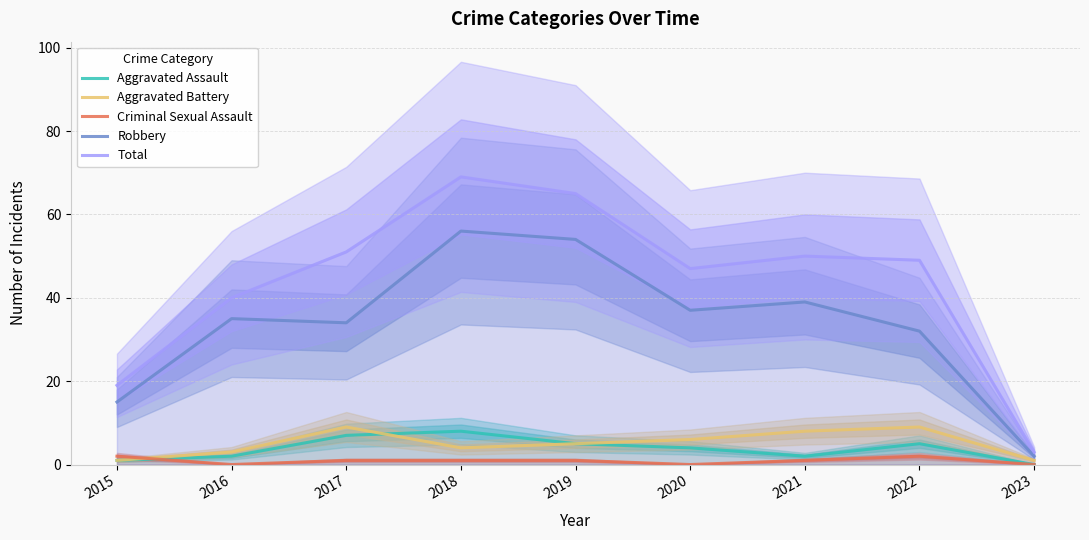

At 2021, list the series in order from largest to smallest.

Total, Robbery, Aggravated Battery, Aggravated Assault, Criminal Sexual Assault